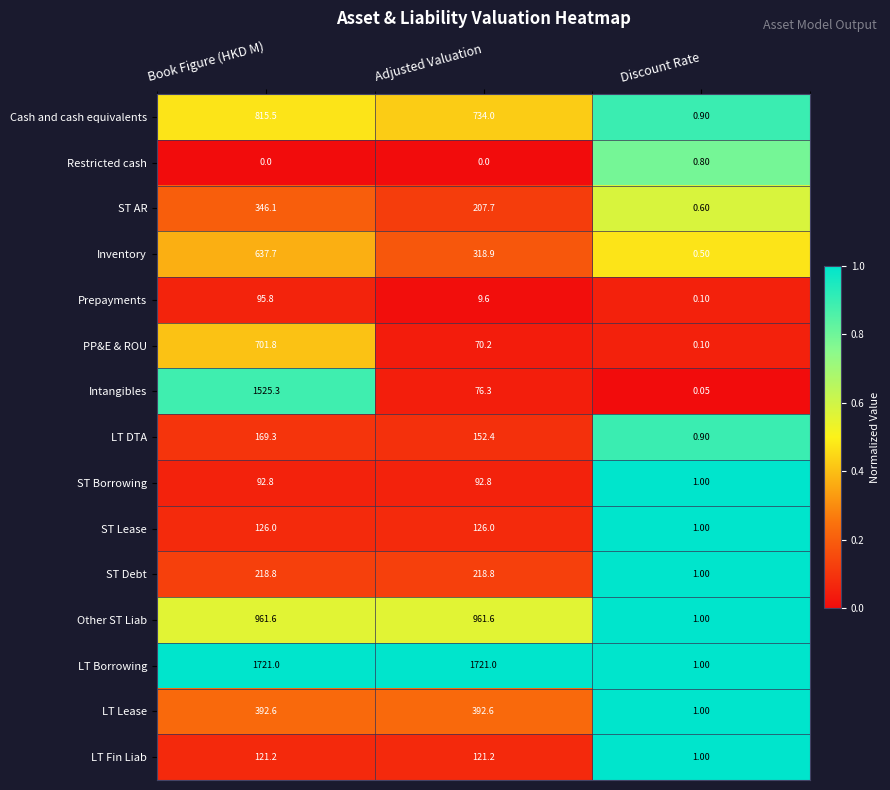

At Adjusted Valuation, list the series in order from smallest to largest.

Restricted cash, Prepayments, PP&E & ROU, Intangibles, ST Borrowing, LT Fin Liab, ST Lease, LT DTA, ST AR, ST Debt, Inventory, LT Lease, Cash and cash equivalents, Other ST Liab, LT Borrowing